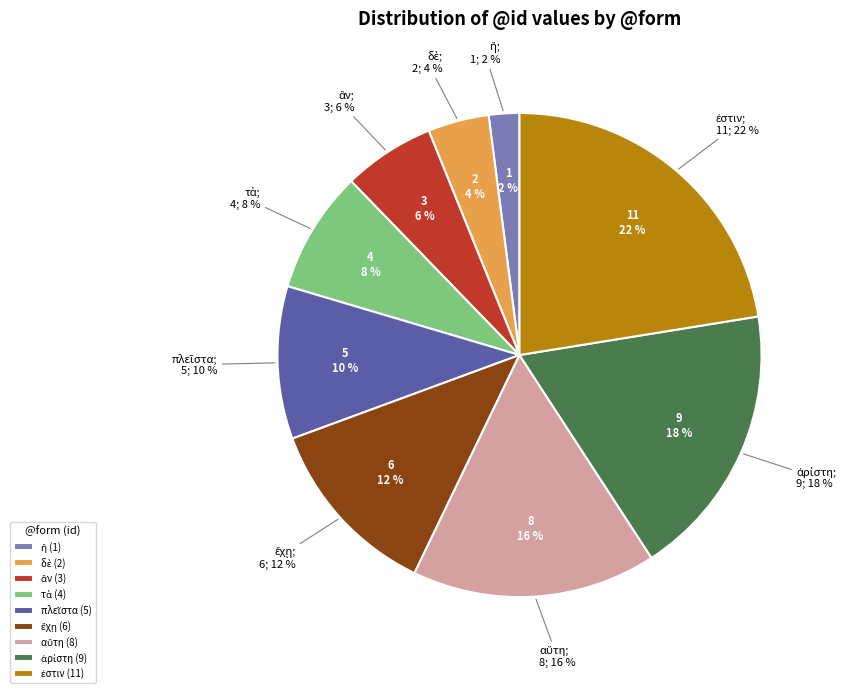

Is it true that ἐστιν is 22% of the pie?

True